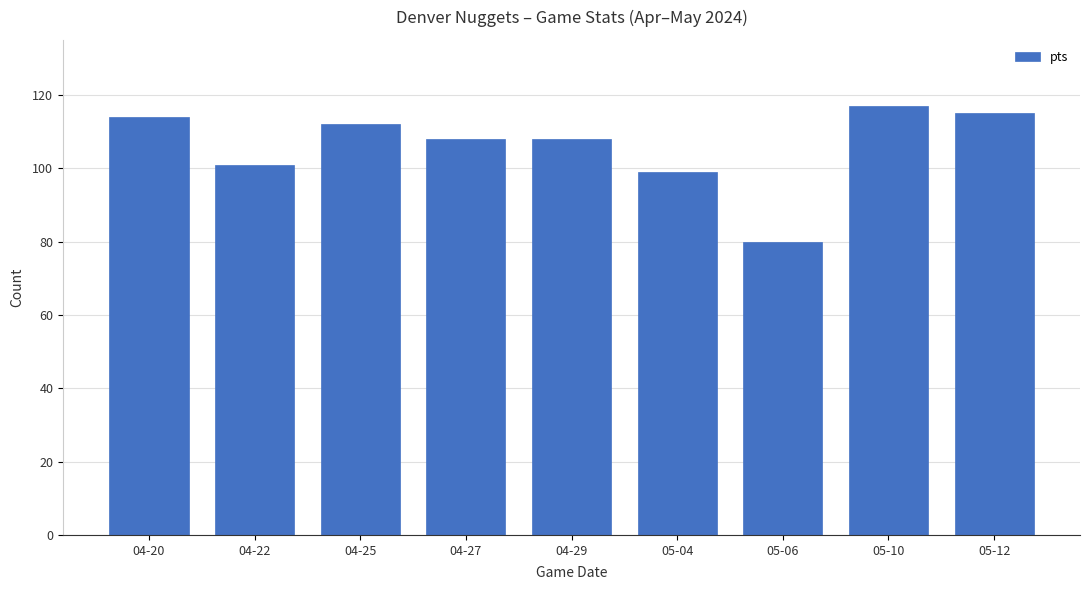

Is it true that the value at 05-12 is 115?

True